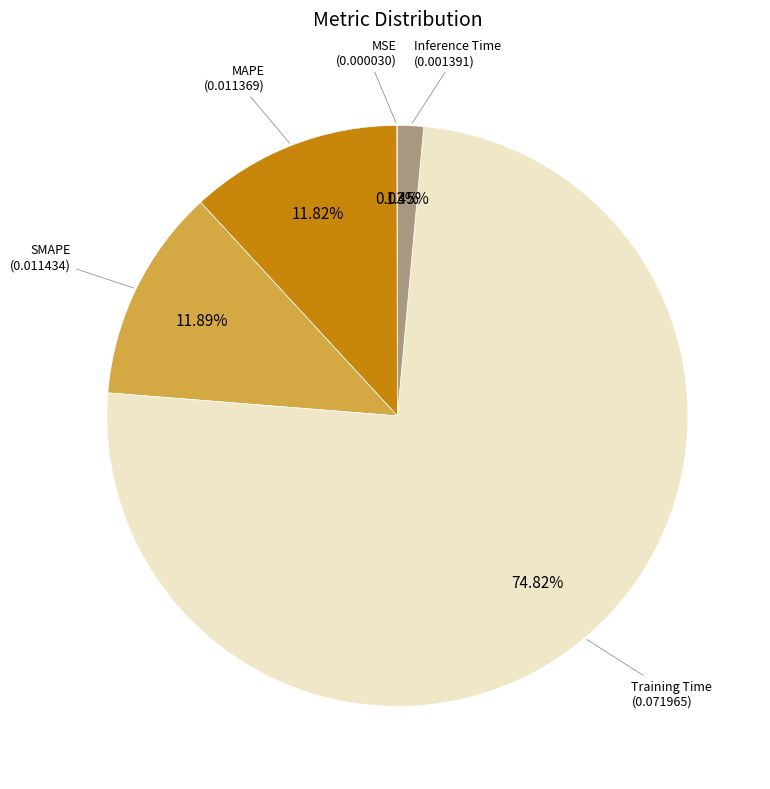

Is there any slice that represents more than half of the pie?

Yes